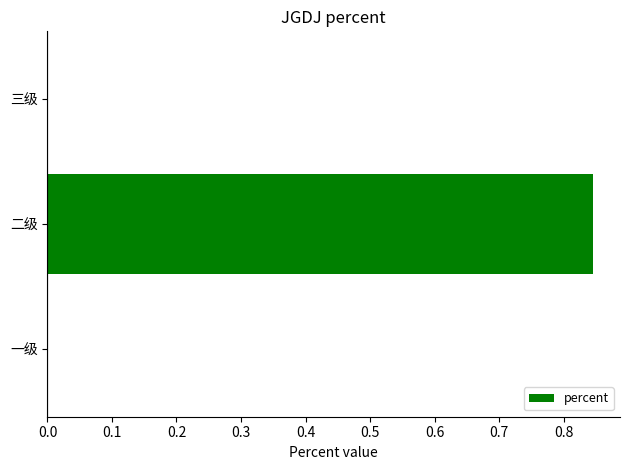

At which category does the chart reach its peak across all series?

二级